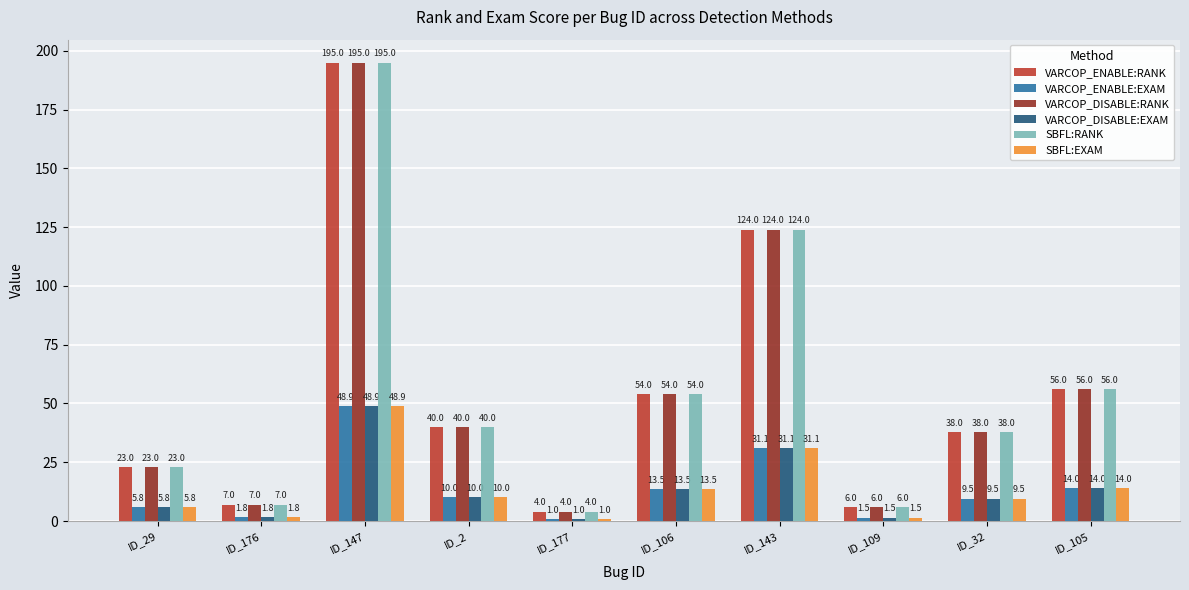

How many data points in VARCOP_ENABLE:EXAM are above 10?

5